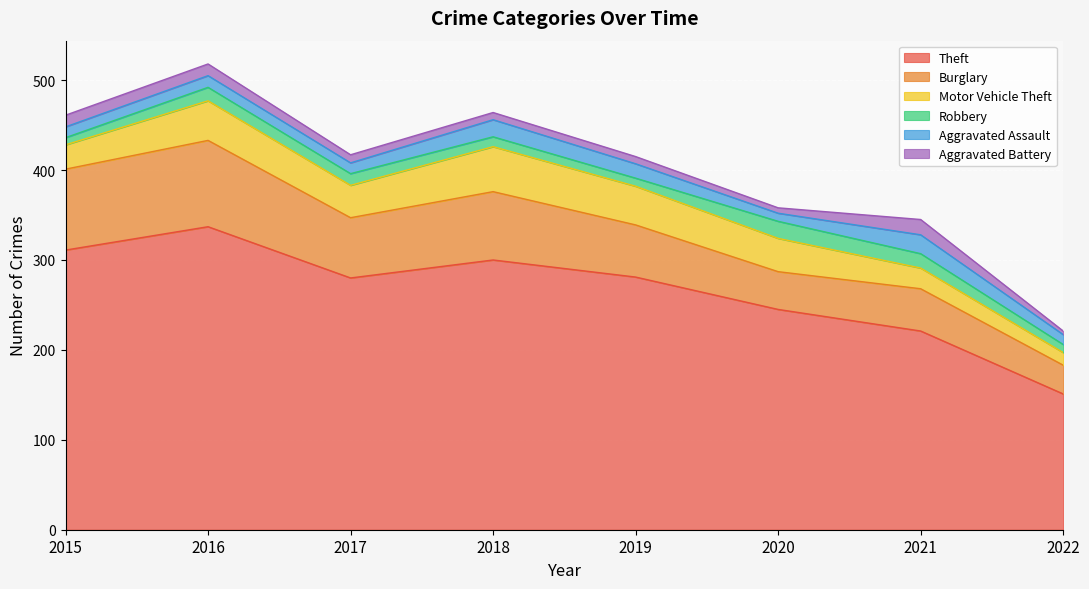

Rank the series at 2017 from lowest to highest value.

Aggravated Battery, Aggravated Assault, Robbery, Motor Vehicle Theft, Burglary, Theft